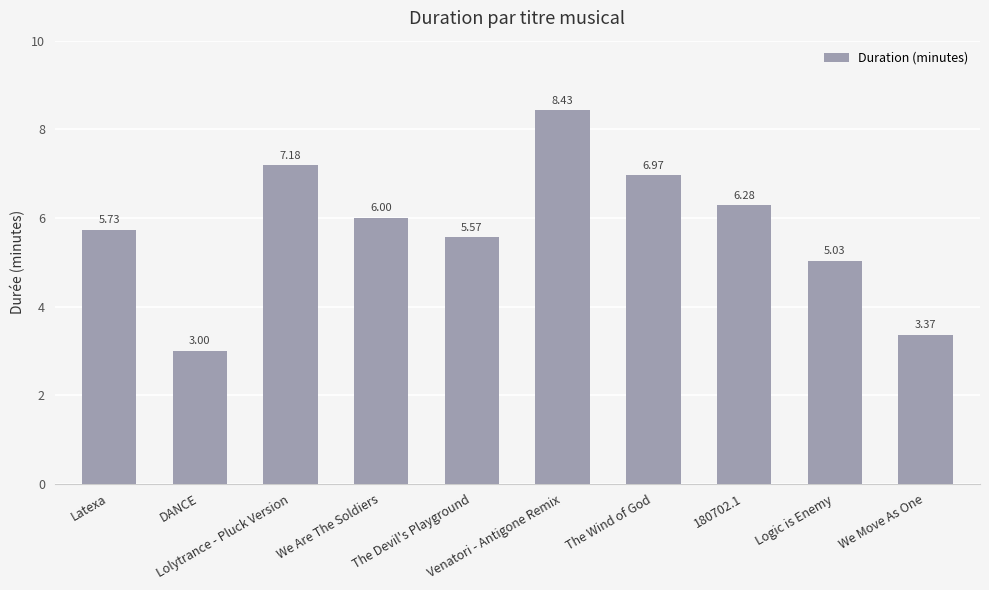

What is the difference between the maximum and minimum values?

5.4